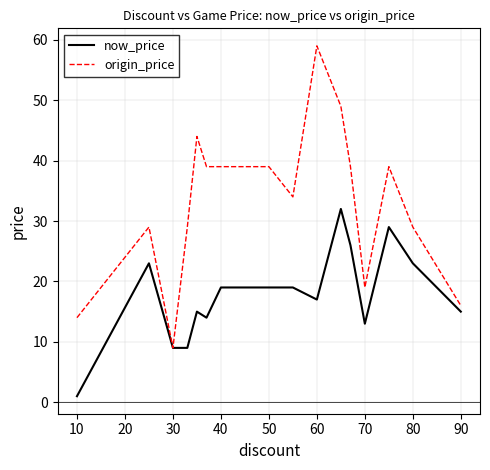

Rank the series by their average value, from highest to lowest.

origin_price, now_price